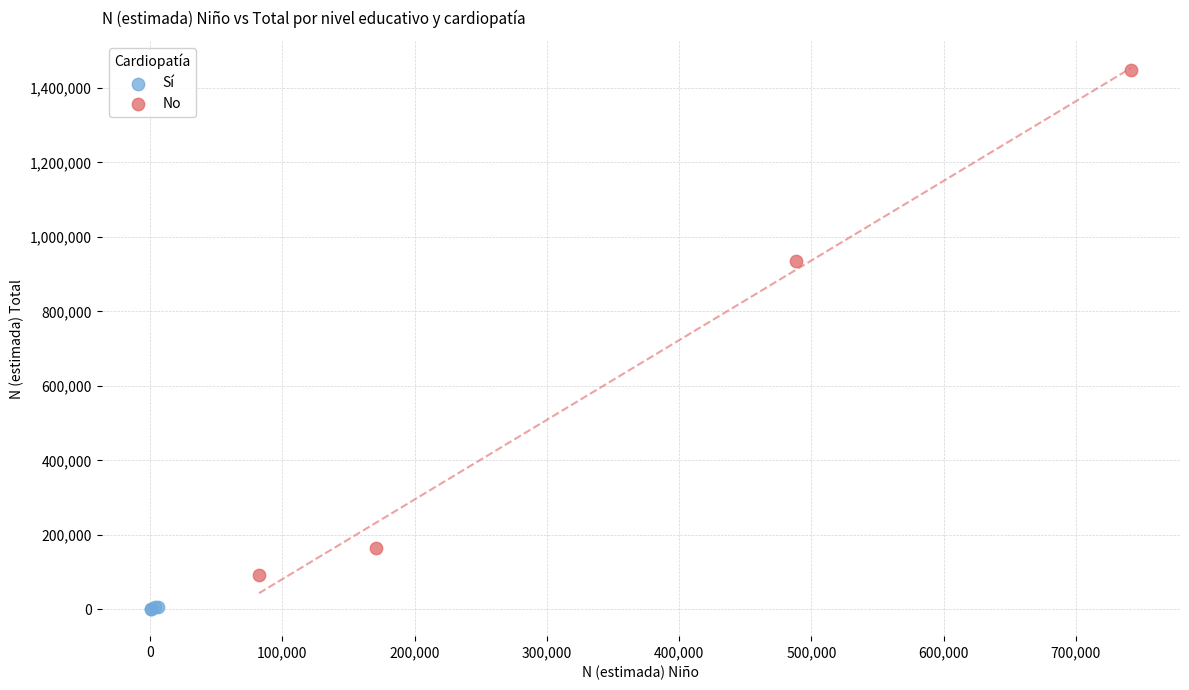

Which series contains the lowest Y value?

Sí